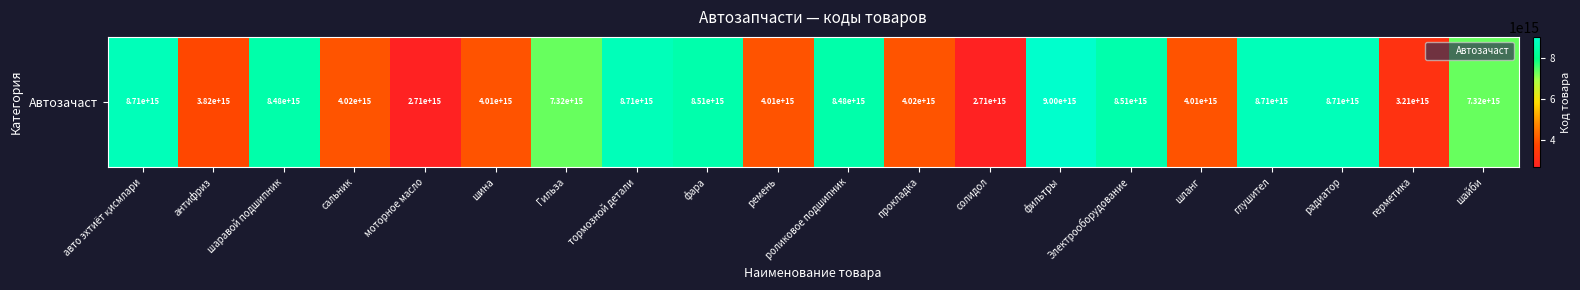

What is the approximate value at шланг, to the nearest 50?

4009001012000000